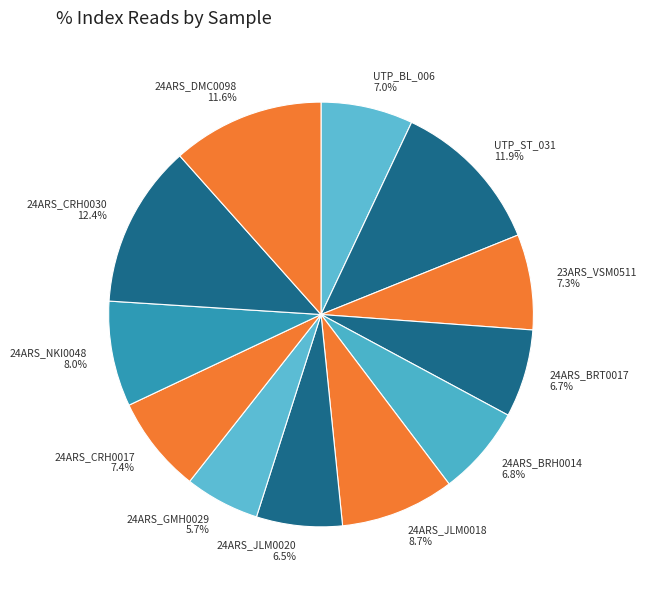

Which has a higher value, 24ARS_CRH0030 or 24ARS_CRH0017?

24ARS_CRH0030